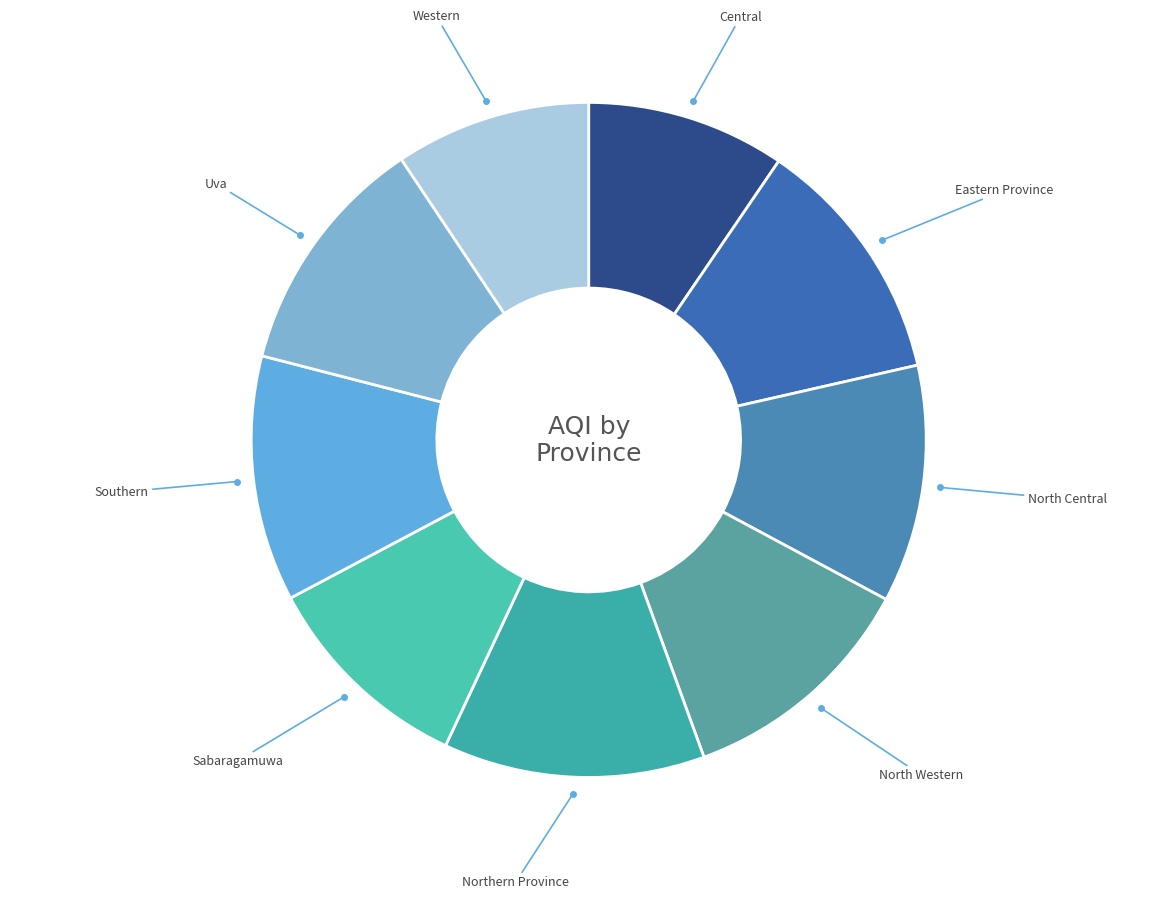

How many segments does this pie chart have?

9